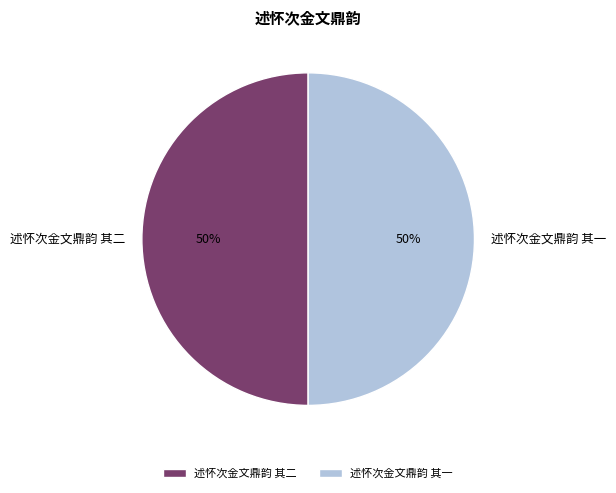

True or false: 述怀次金文鼎韵 其一 accounts for 50% of the total.

True